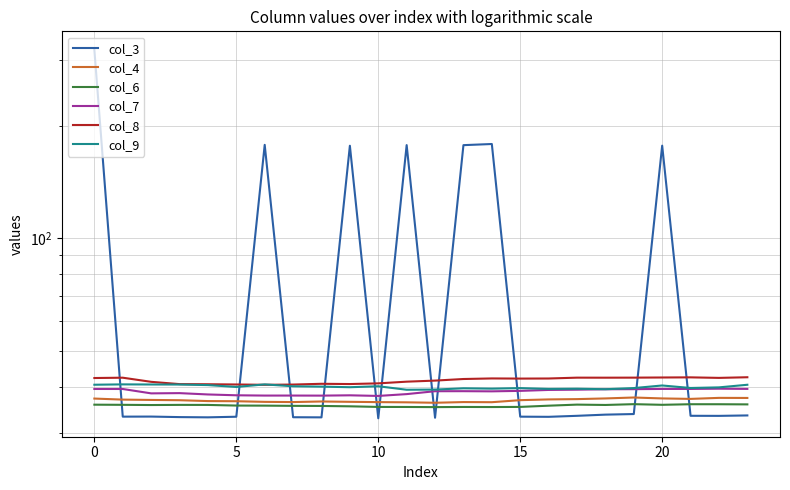

What is the minimum value shown in the chart?

32.9